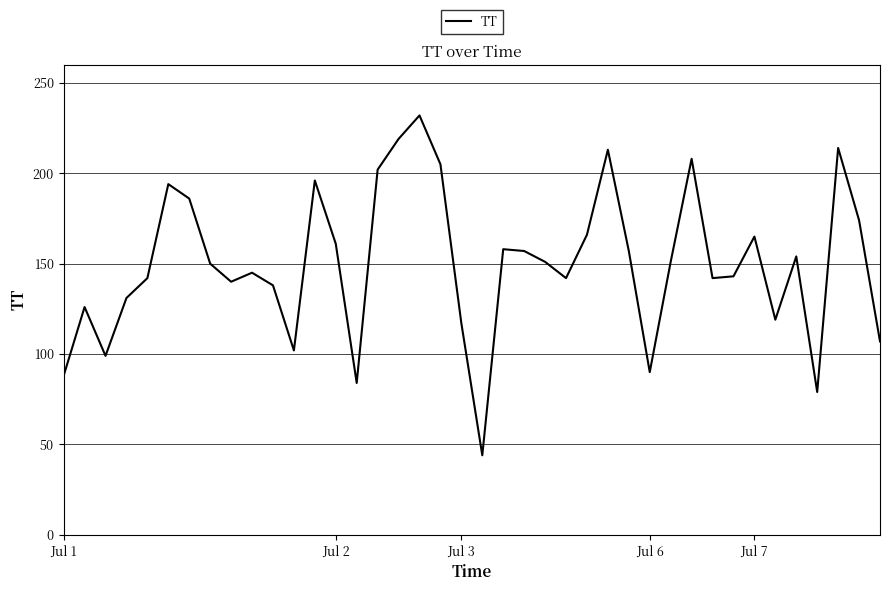

What is the difference between the maximum and minimum values?

188